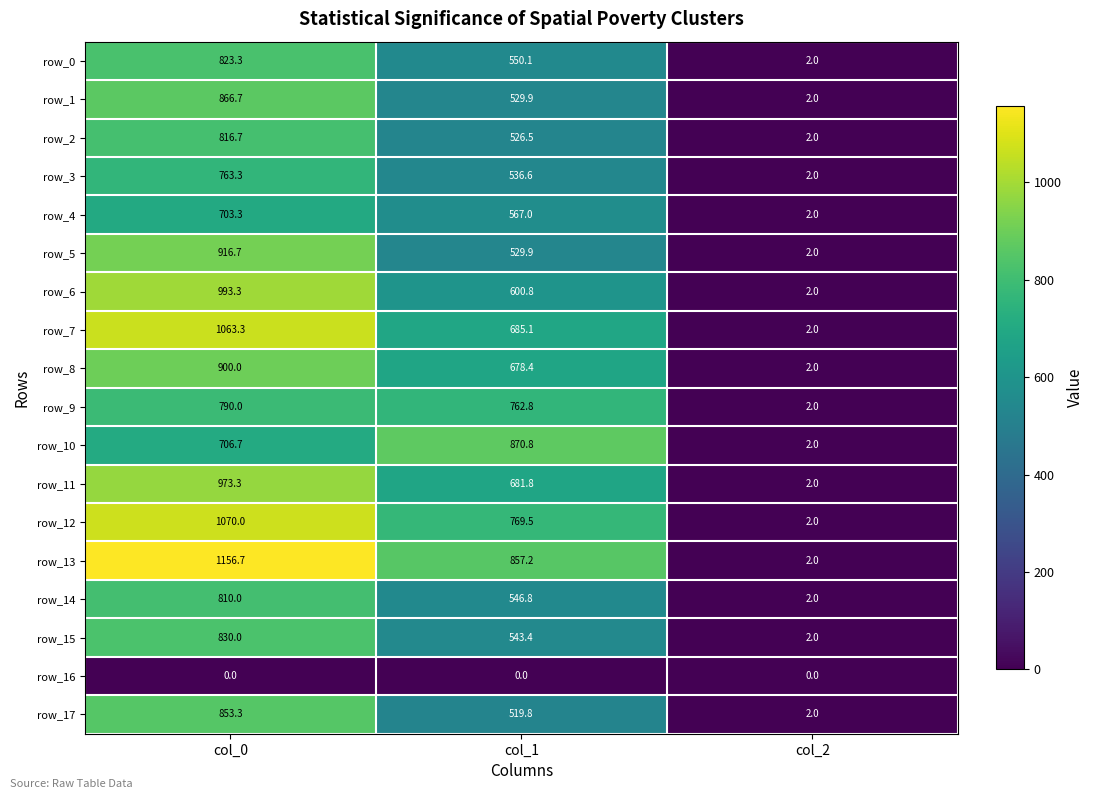

How many data points in row_17 are above 519?

2